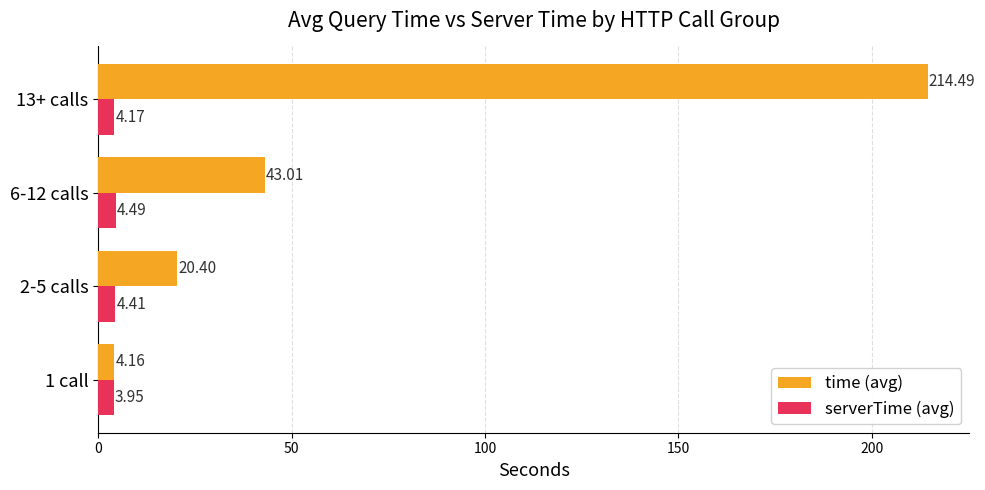

What is the highest value of the serverTime (avg) series?

4.5